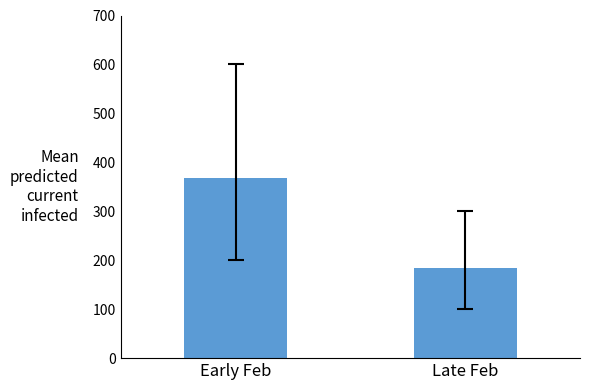

How many data points are less than 368?

1